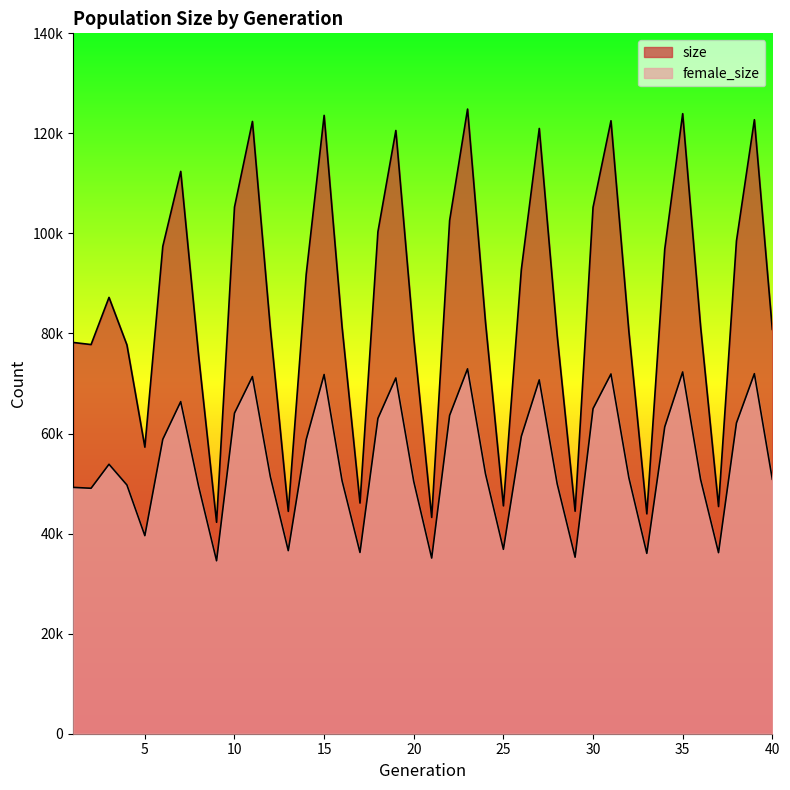

True or false: female_size and size cross at least once.

False